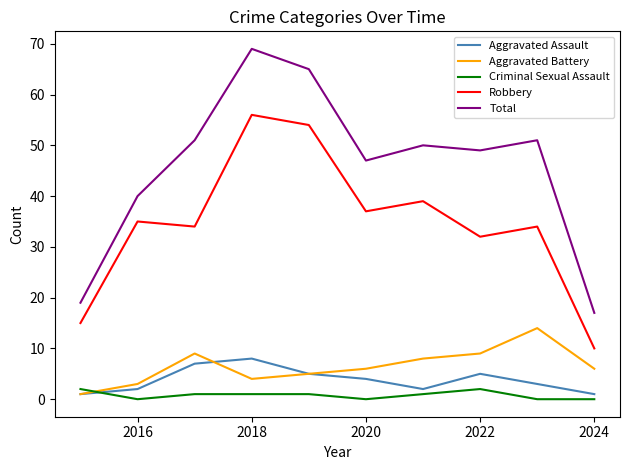

Which series has the largest total across all categories?

Total